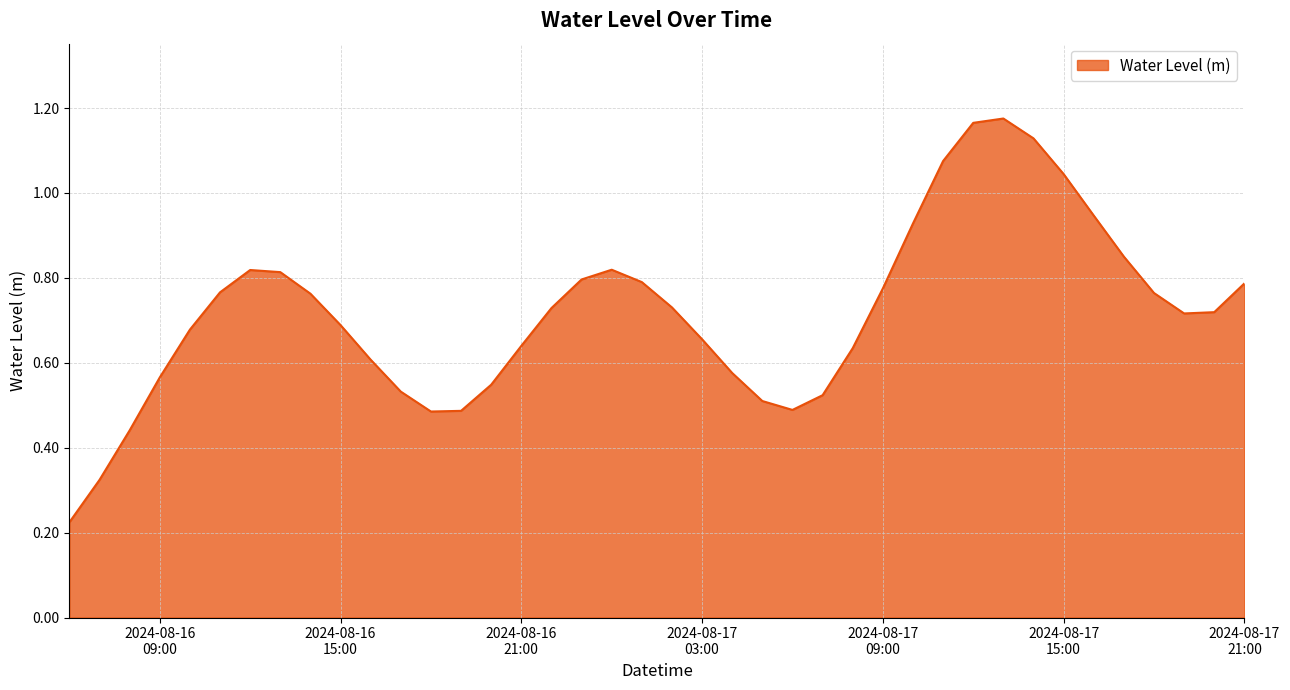

List the labels in order of value, smallest first.

2024-08-16 06:00, 2024-08-16 07:00, 2024-08-16 08:00, 2024-08-16 18:00, 2024-08-16 19:00, 2024-08-17 06:00, 2024-08-17 05:00, 2024-08-17 07:00, 2024-08-16 17:00, 2024-08-16 20:00, 2024-08-16 09:00, 2024-08-17 04:00, 2024-08-16 16:00, 2024-08-17 08:00, 2024-08-16 21:00, 2024-08-17 03:00, 2024-08-16 10:00, 2024-08-16 15:00, 2024-08-17 19:00, 2024-08-17 20:00, 2024-08-16 22:00, 2024-08-17 02:00, 2024-08-16 14:00, 2024-08-17 18:00, 2024-08-16 11:00, 2024-08-17 09:00, 2024-08-17 21:00, 2024-08-17 01:00, 2024-08-16 23:00, 2024-08-16 13:00, 2024-08-16 12:00, 2024-08-17 00:00, 2024-08-17 17:00, 2024-08-17 10:00, 2024-08-17 16:00, 2024-08-17 15:00, 2024-08-17 11:00, 2024-08-17 14:00, 2024-08-17 12:00, 2024-08-17 13:00